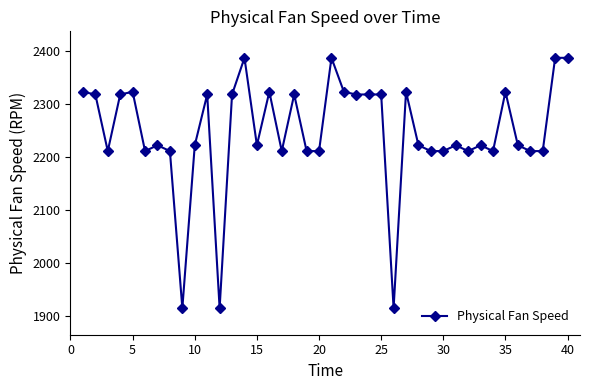

What is the minimum value shown in the chart?

1915.3